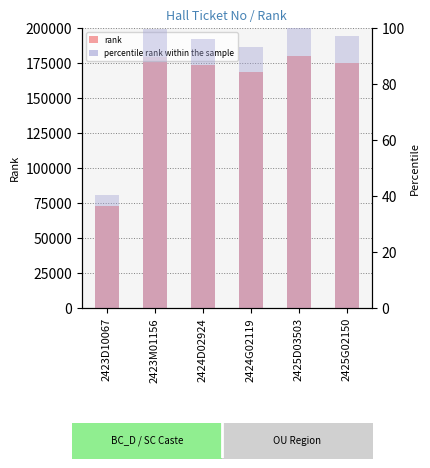

What is the difference between the highest and lowest values at 2423M01156?

179473.4